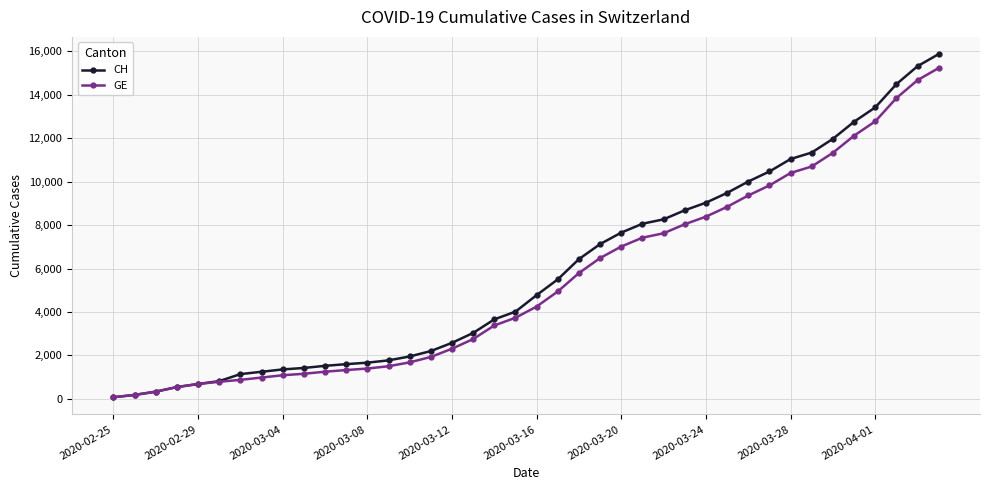

What are all the series names shown in the legend?

CH, GE